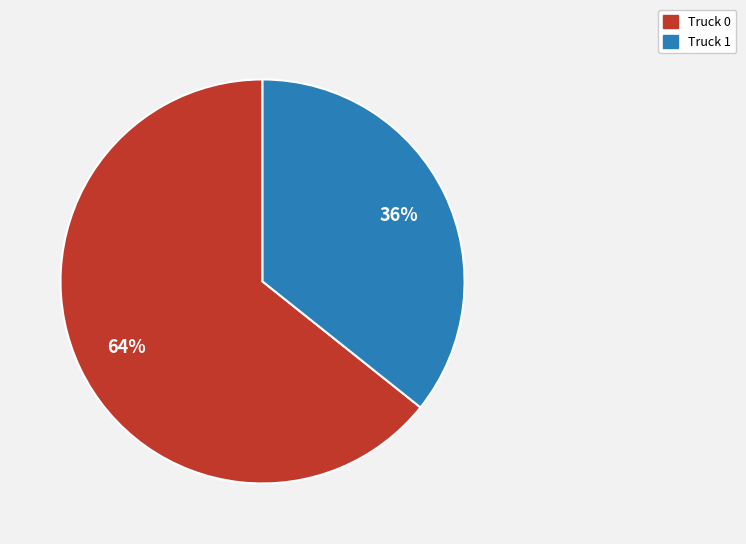

Is there any slice that represents more than half of the pie?

Yes